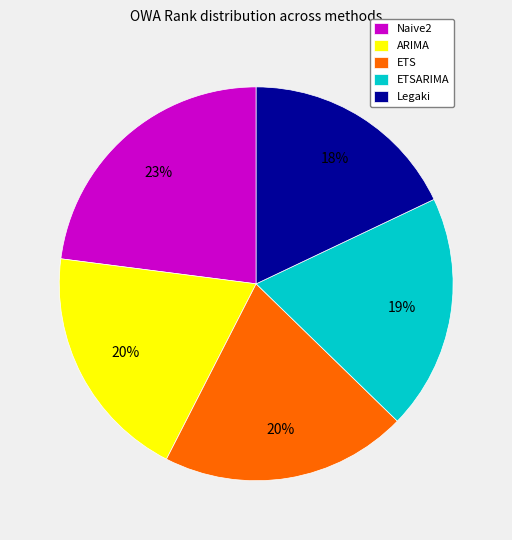

Is it true that ARIMA is 29% of the pie?

False